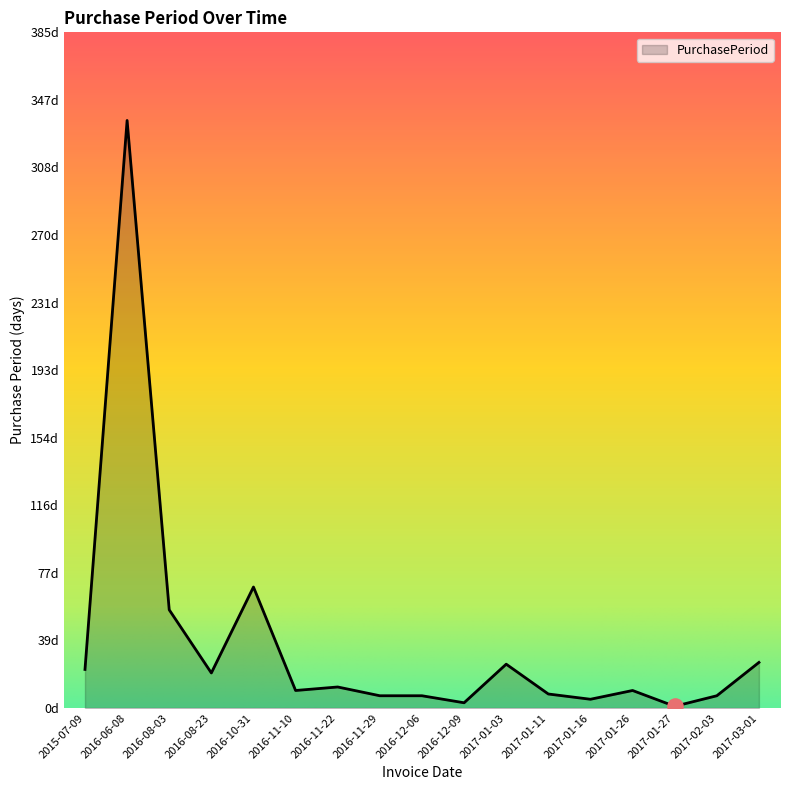

Between 2016-06-08 and 2016-11-29, which is larger?

2016-06-08